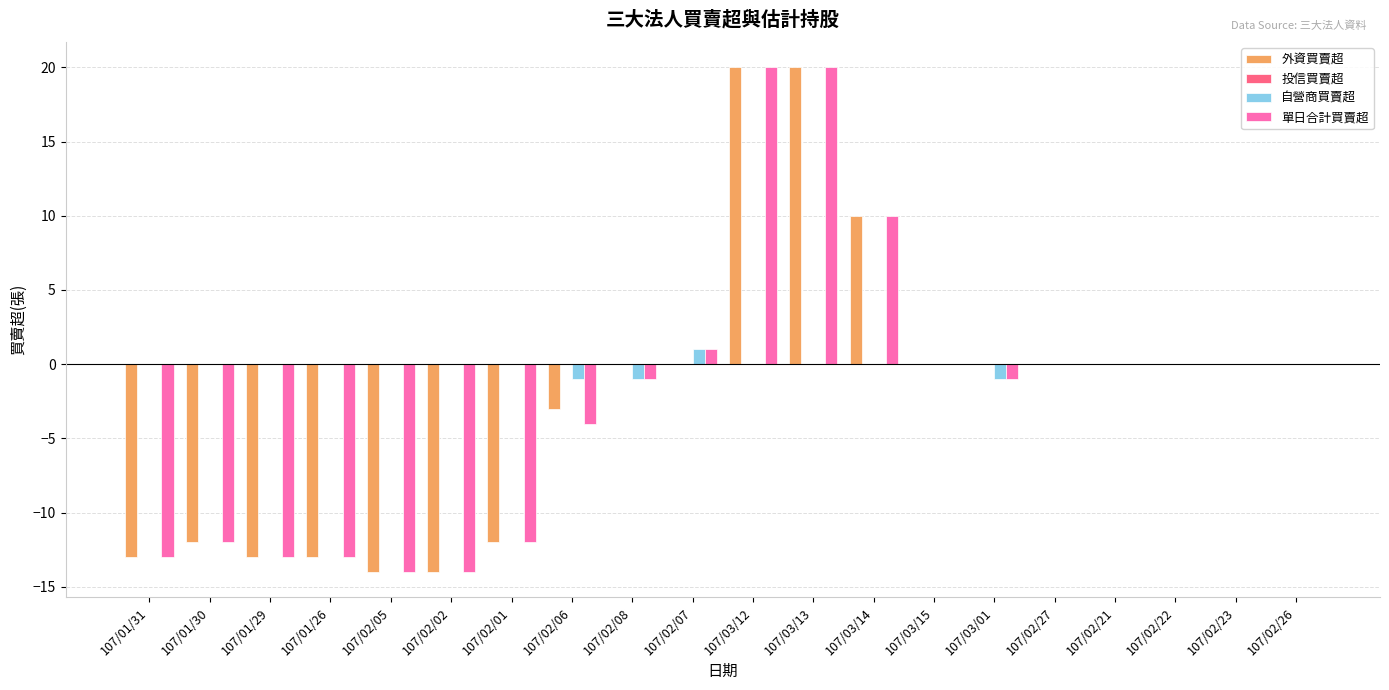

The 外資買賣超 series shows -14 at 107/02/27. True or false?

False